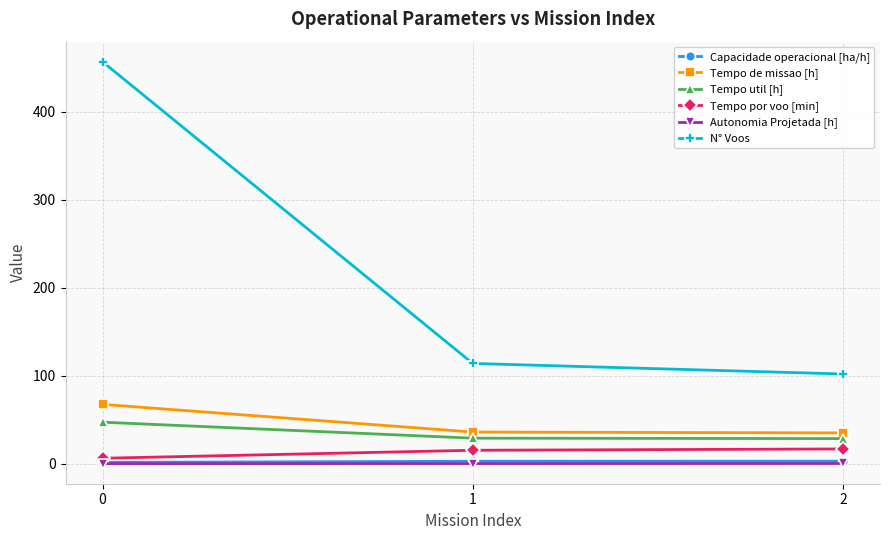

Which series has the largest total across all categories?

N° Voos